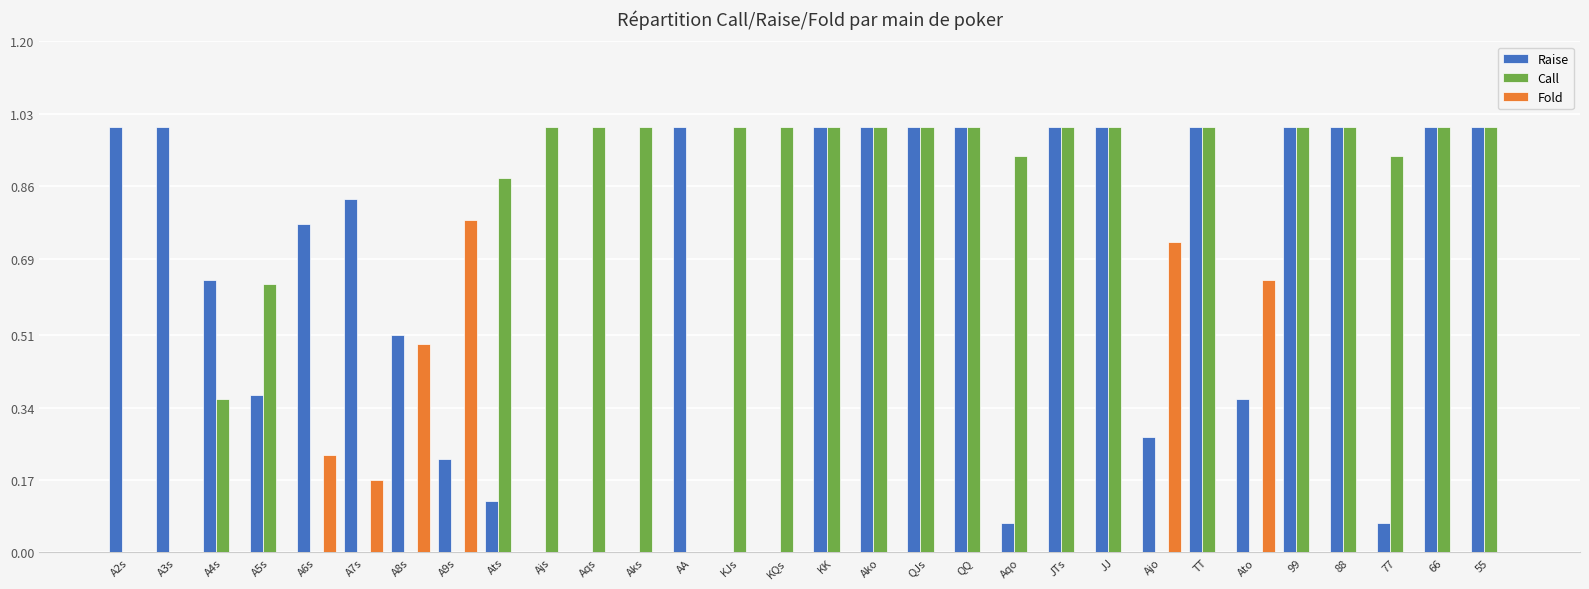

What is the maximum value shown in the chart?

1.0